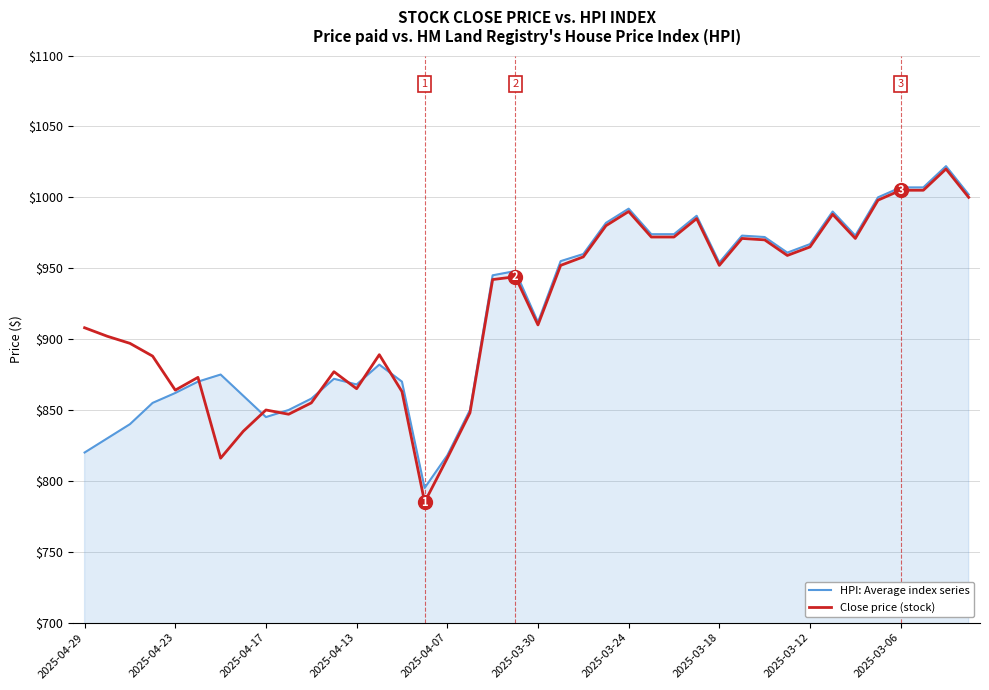

Which series has the largest range (max minus min)?

Close price (stock)